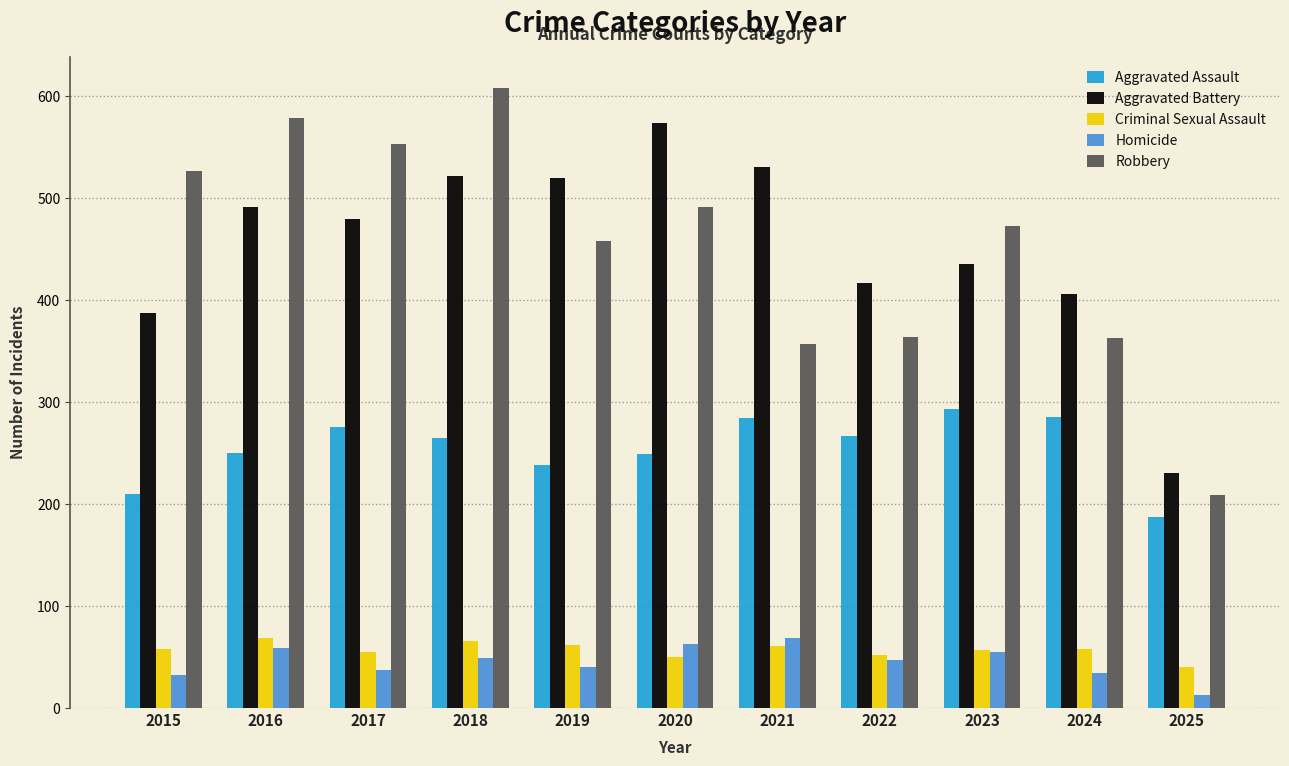

What is the sum of all Criminal Sexual Assault values?

628